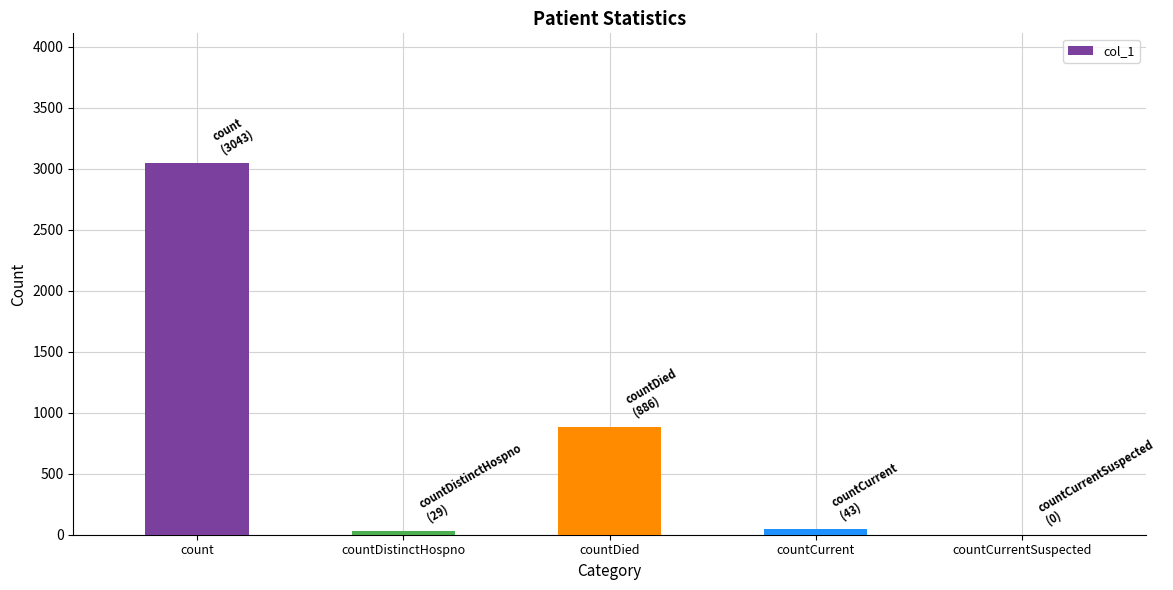

Between countDied and countCurrentSuspected, which is larger?

countDied